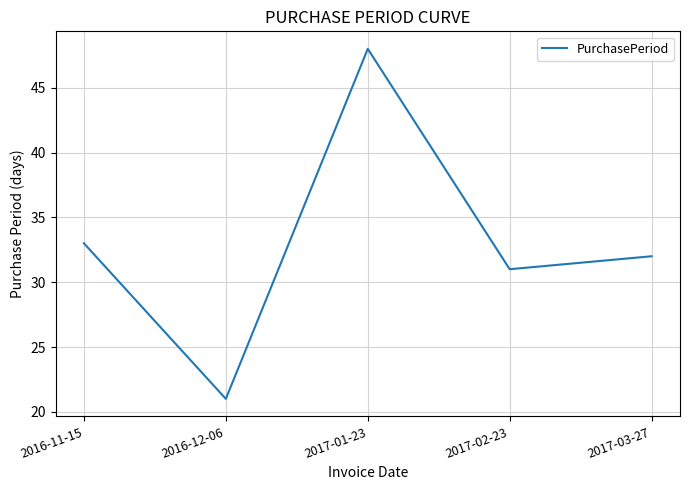

List the labels in order of value, largest first.

2017-01-23, 2016-11-15, 2017-03-27, 2017-02-23, 2016-12-06